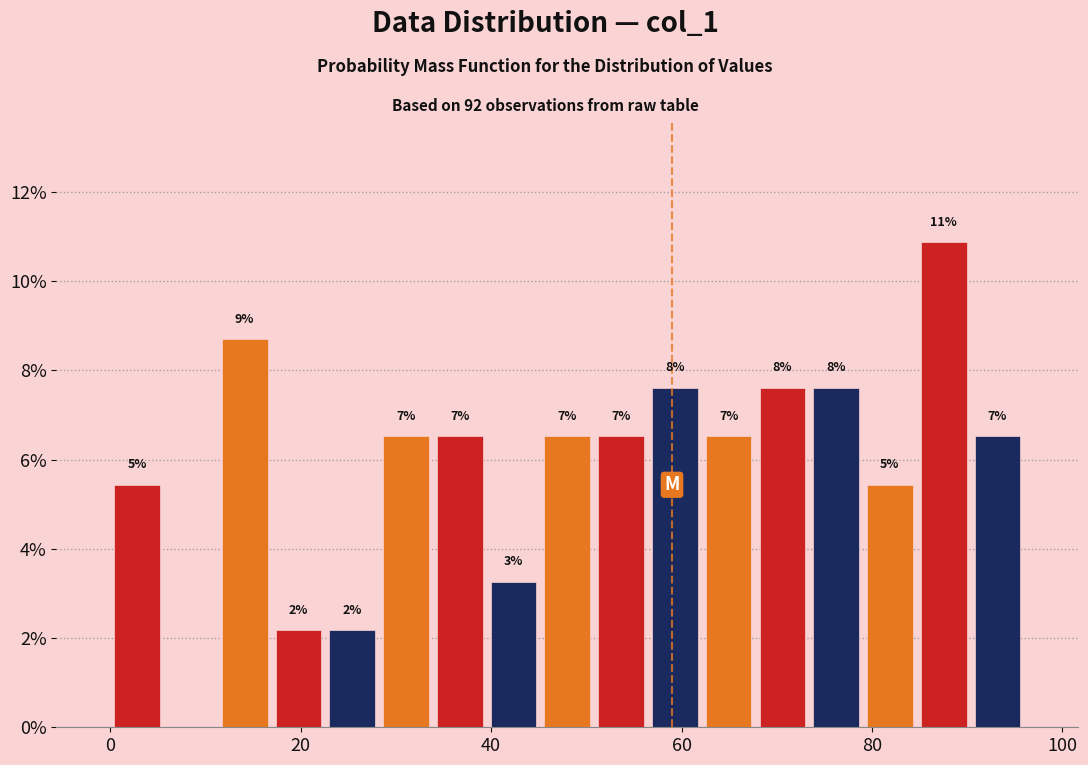

Around what value on the x-axis is the tallest bar? Give the approximate position of its centre, as read against the axis.

88